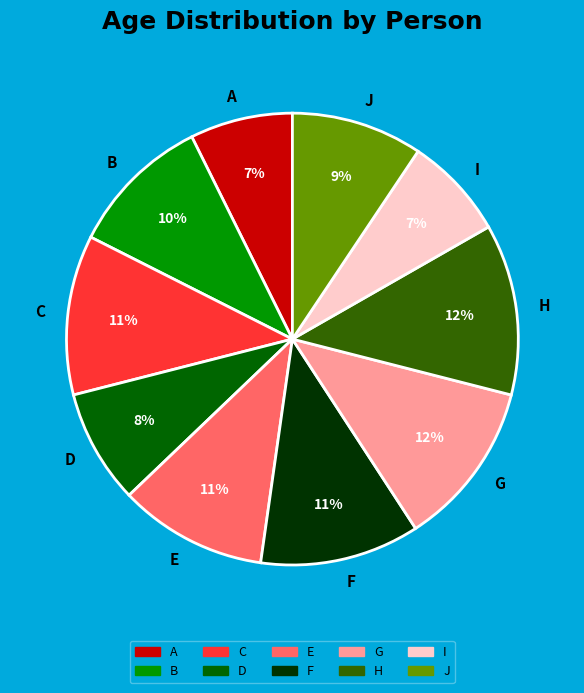

Between H and B, which is larger?

H